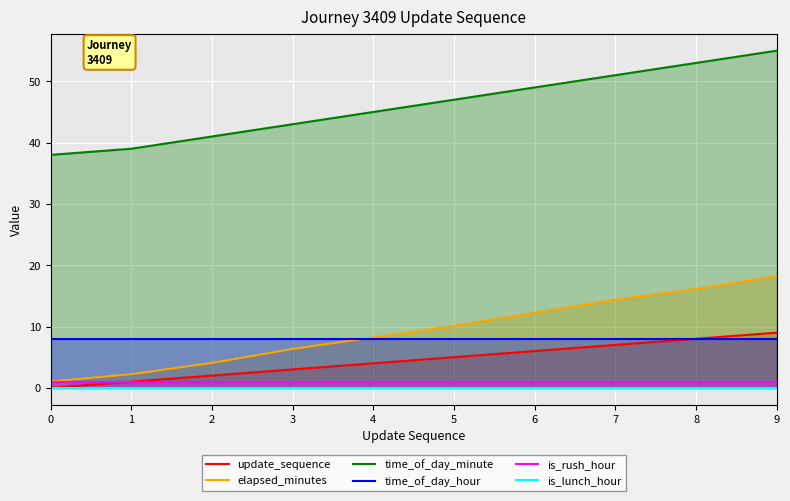

True or false: update_sequence and time_of_day_hour intersect in this chart.

False